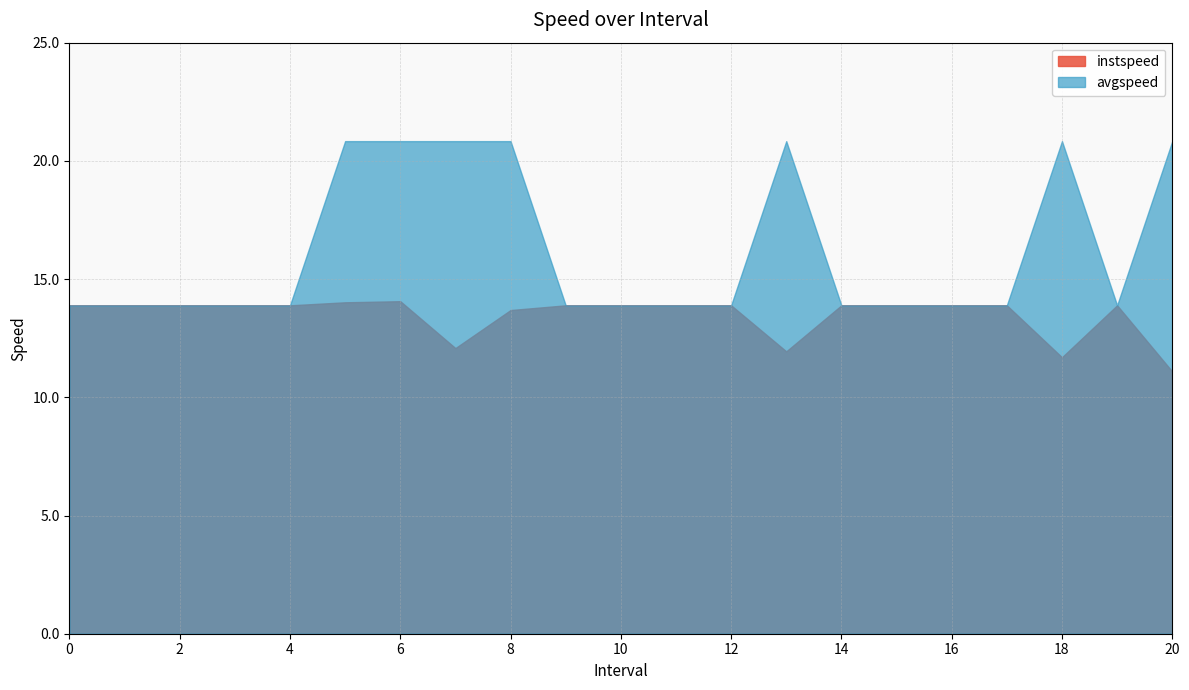

At how many categories does at least one series exceed 13?

21